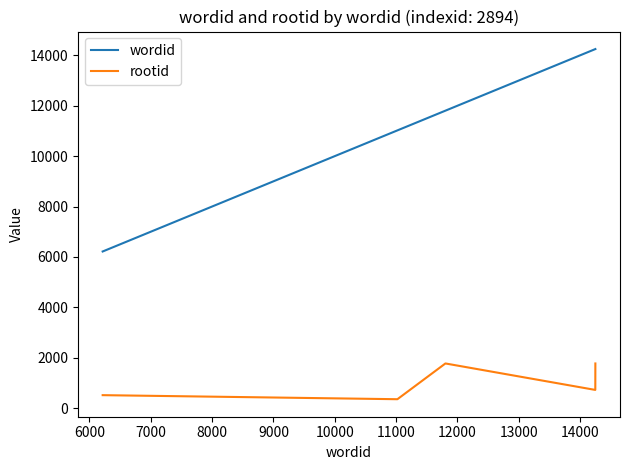

Which series has the largest total across all categories?

wordid